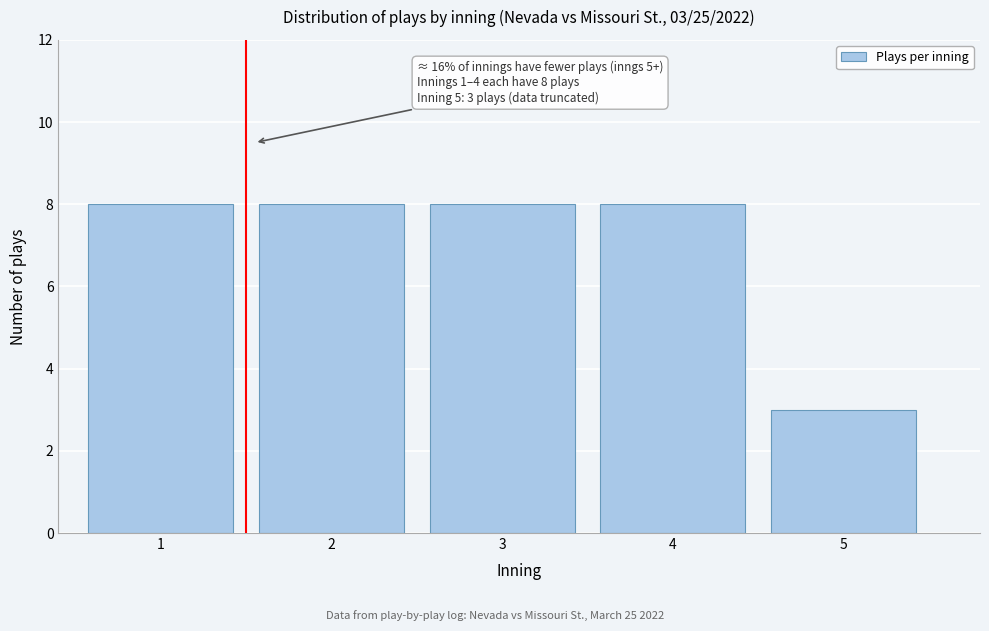

Reading left to right, what are all the values shown in this chart?

8	8	8	8	3